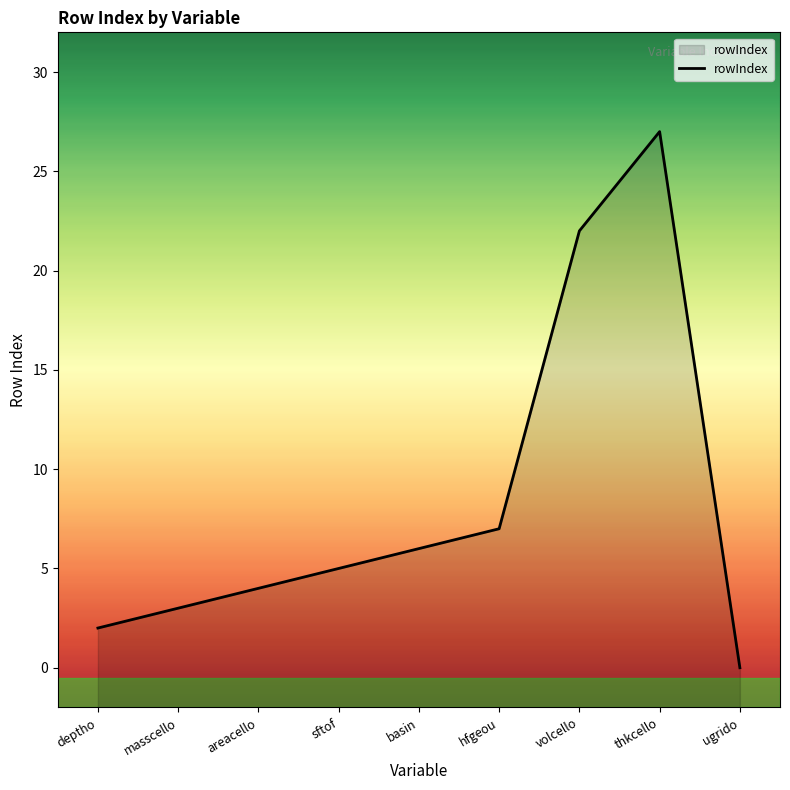

What is the label of the 9th point from the left?

ugrido